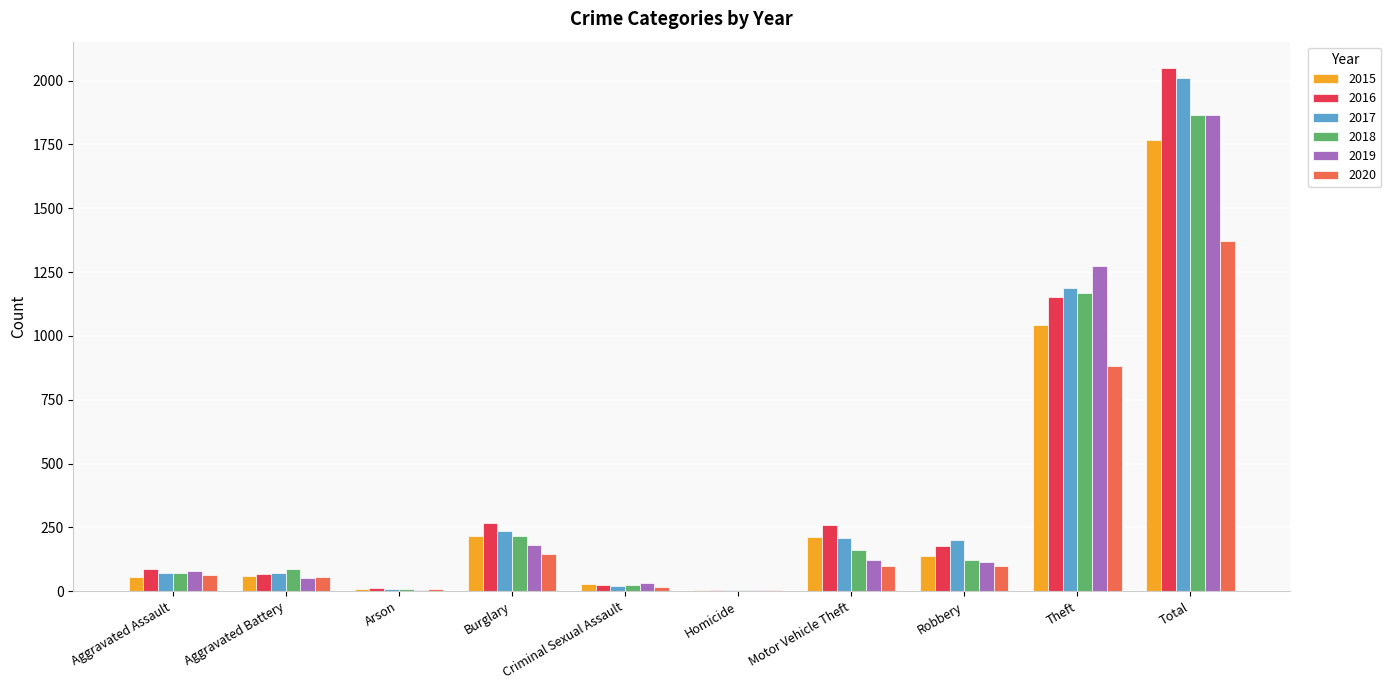

What is the total value across all series at Theft?

6706